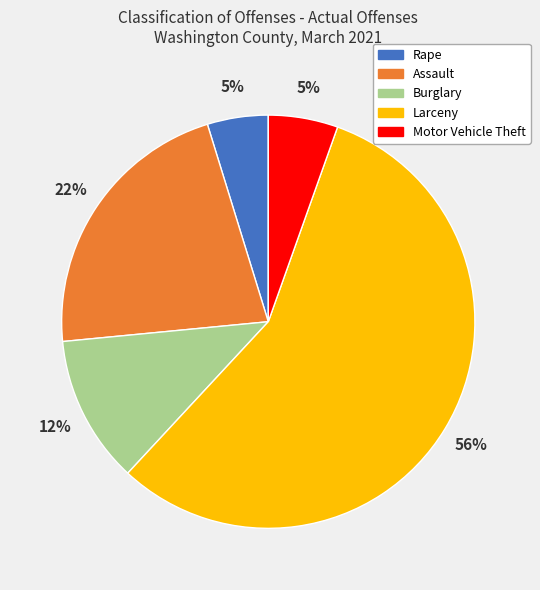

Which category has the biggest portion of the pie?

Larceny